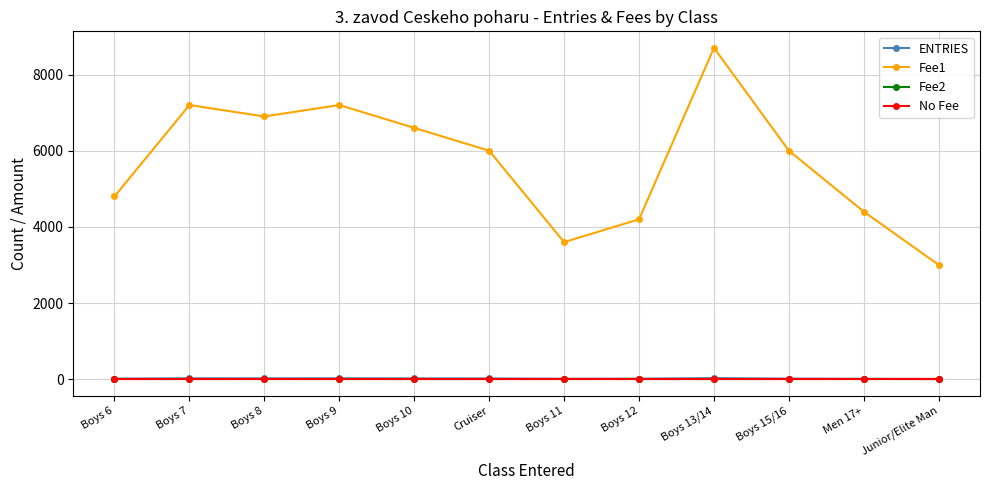

Rank the categories by Fee2 value from highest to lowest.

Boys 6, Boys 7, Boys 8, Boys 9, Boys 10, Cruiser, Boys 11, Boys 12, Boys 13/14, Boys 15/16, Men 17+, Junior/Elite Man